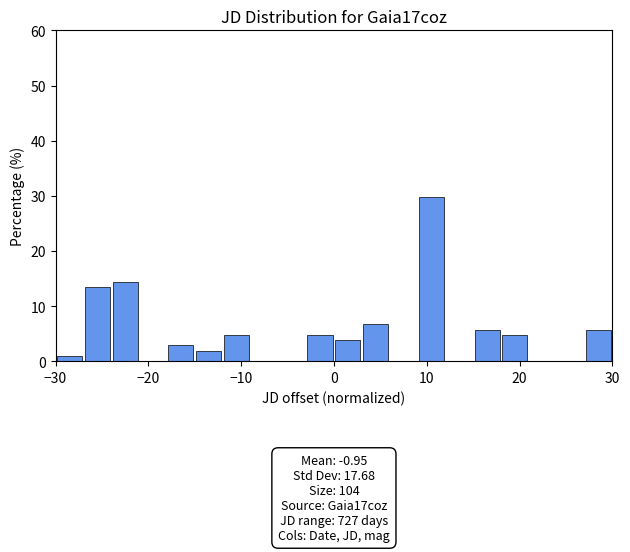

Around what value on the x-axis is the tallest bar? Give the approximate position of its centre, as read against the axis.

11